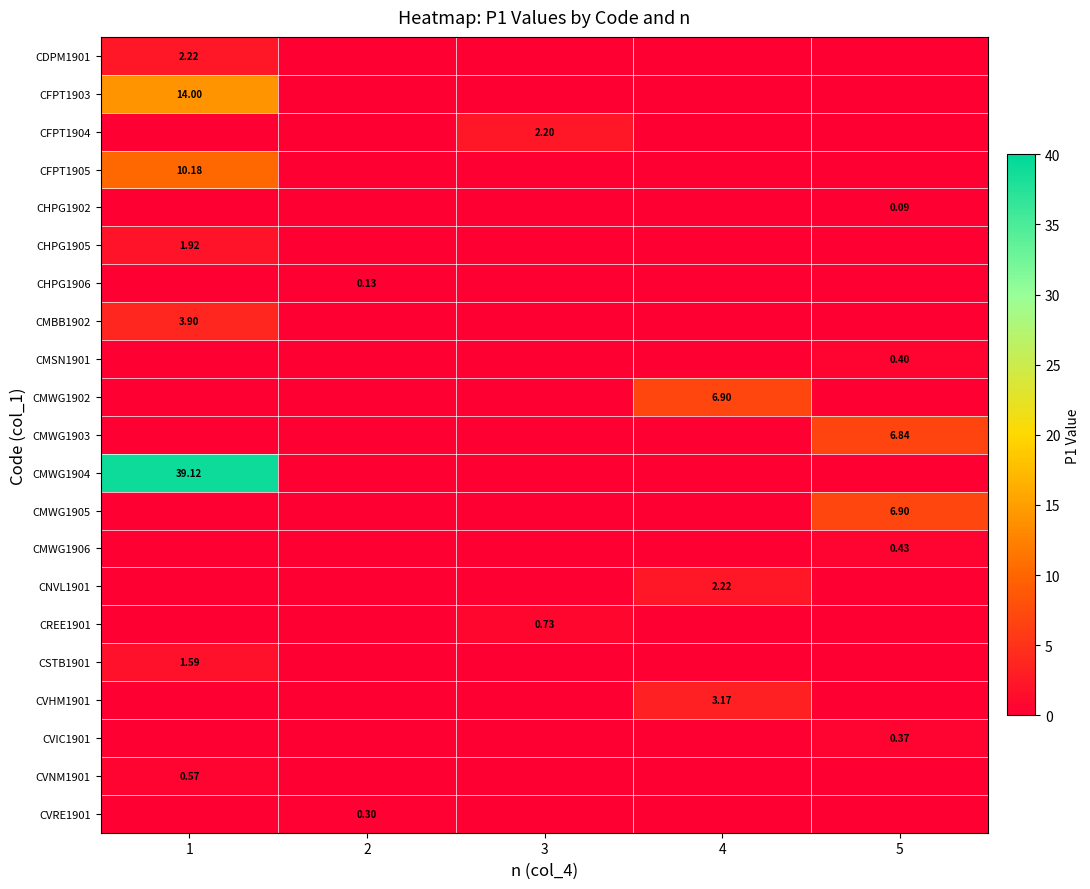

At which category is the sum across all series the highest?

1